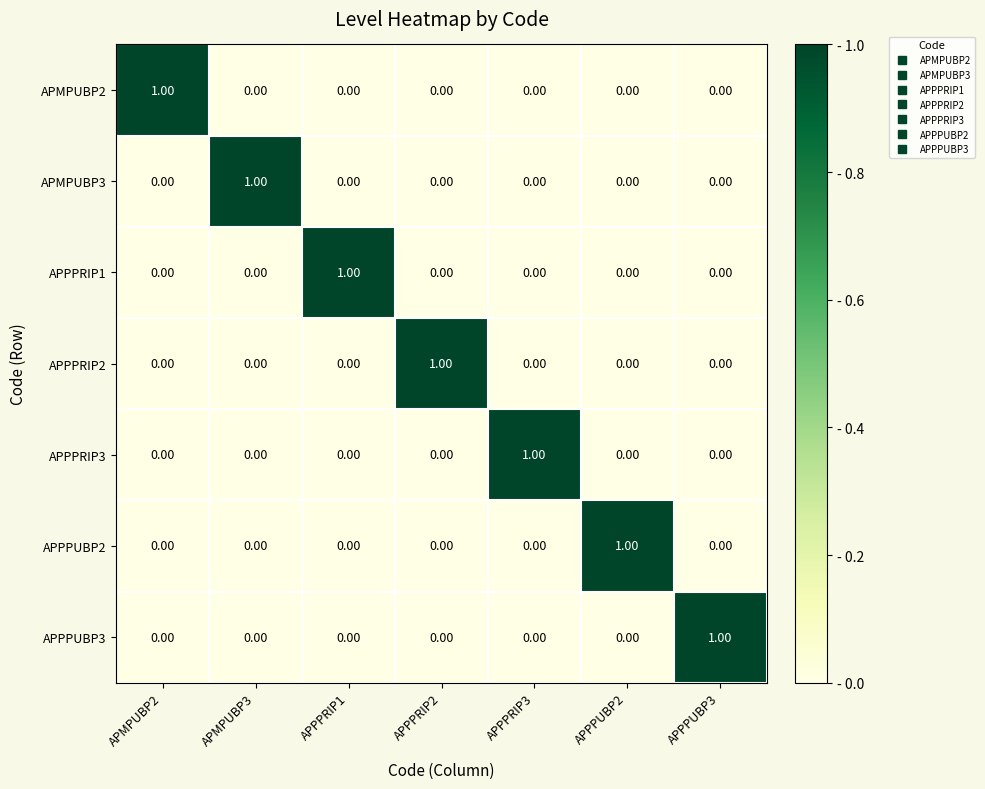

At how many categories does at least one series exceed 0?

7